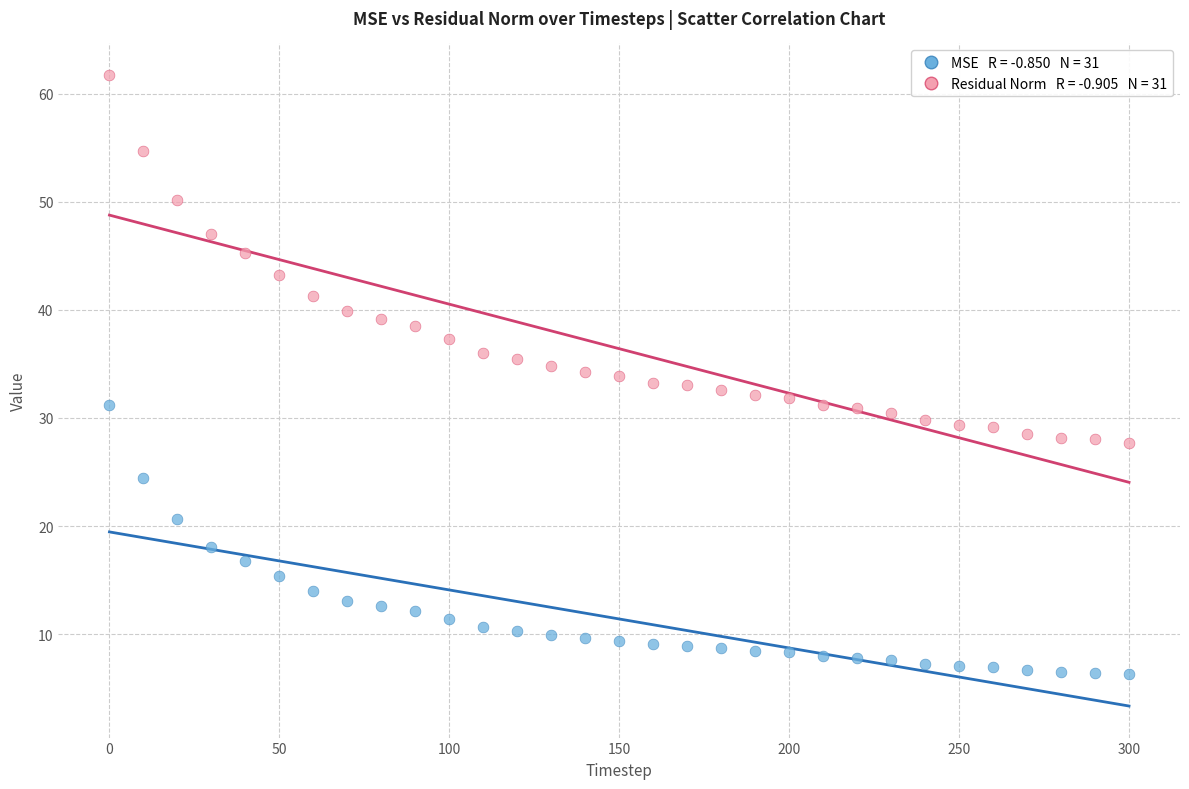

Across all data points, what is the range of X values (max minus min)?

300.0